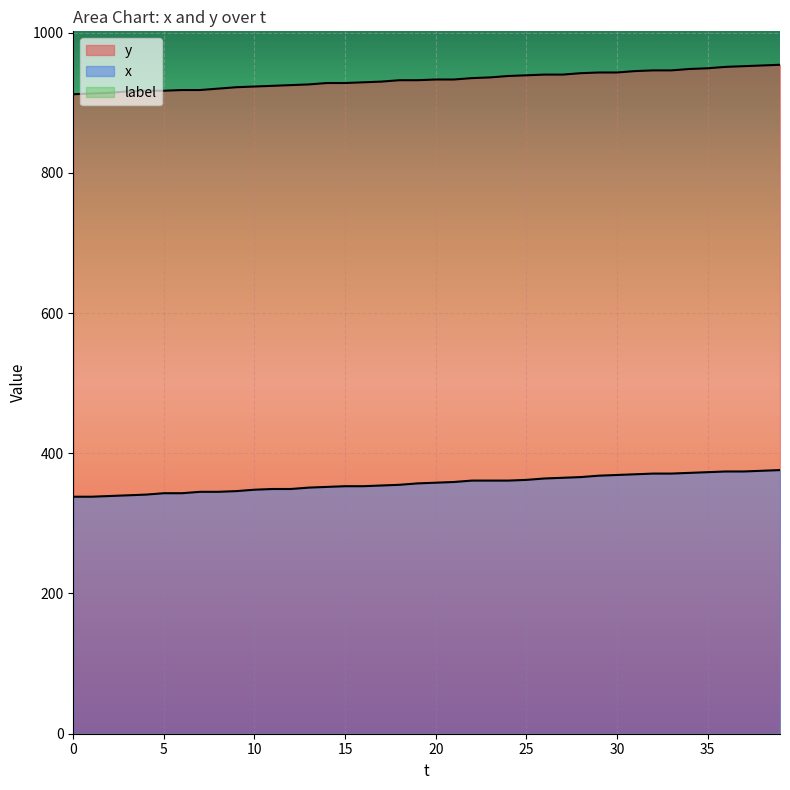

Reading left to right, extract all data points from this chart.

y: 912	913	914	916	917	917	918	918	920	922	923	924	925	926	928	928	929	930	932	932	933	933	935	936	938	939	940	940	942	943	943	945	946	946	948	949	951	952	953	954
x: 338	338	339	340	341	343	343	345	345	346	348	349	349	351	352	353	353	354	355	357	358	359	361	361	361	362	364	365	366	368	369	370	371	371	372	373	374	374	375	376